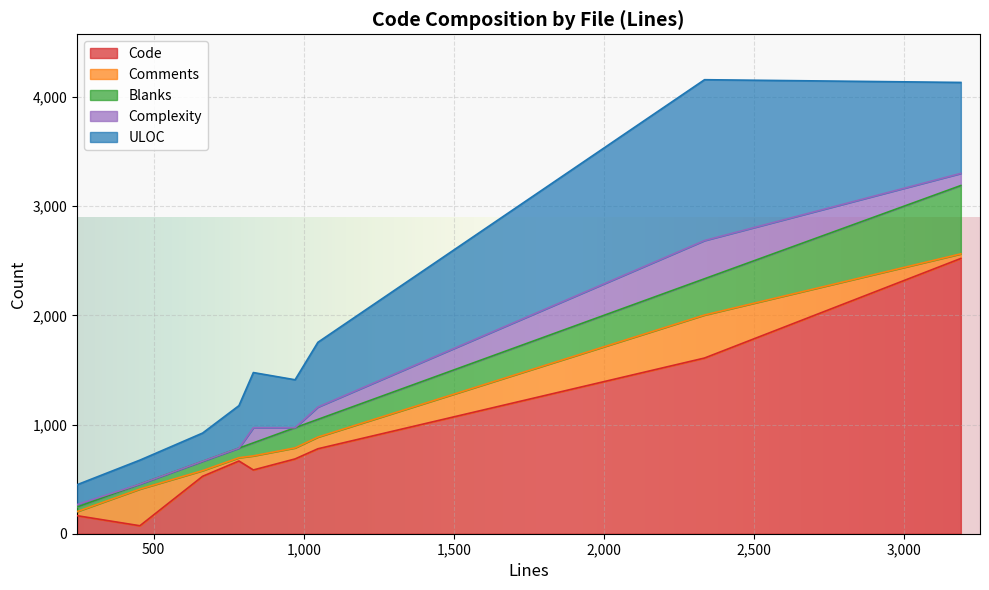

What is the maximum value for Code?

2521